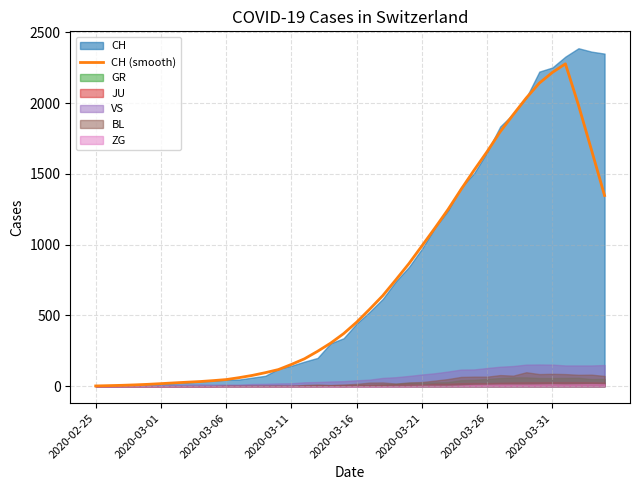

True or false: the data has more than 1 interior local peaks.

False